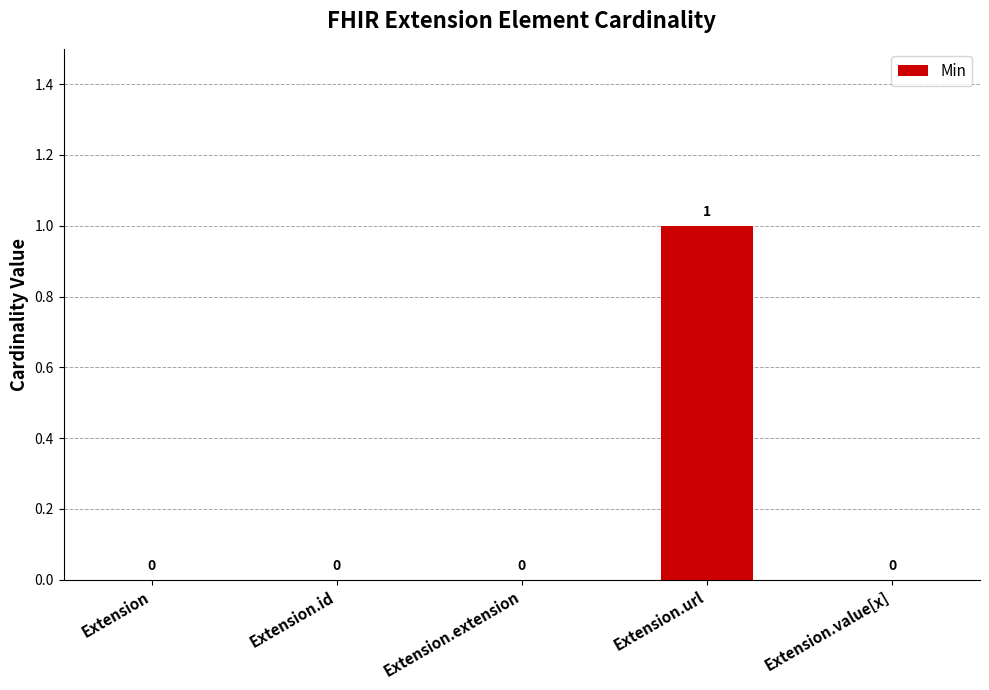

Reading left to right, list all the values displayed in this chart.

Extension=0	Extension.id=0	Extension.extension=0	Extension.url=1	Extension.value[x]=0